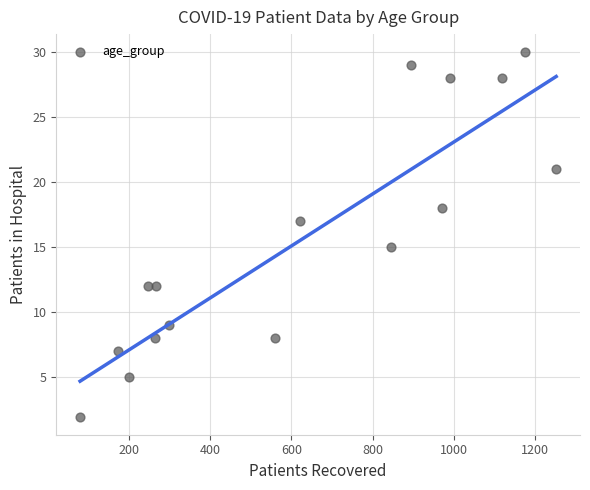

What is the range of Y values (max minus min)?

28